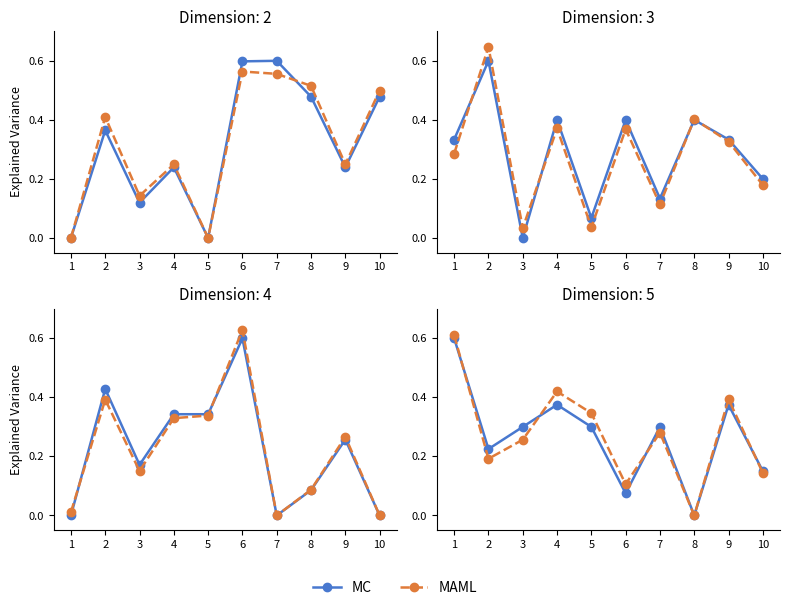

What is the total value across all series at 3?

0.6